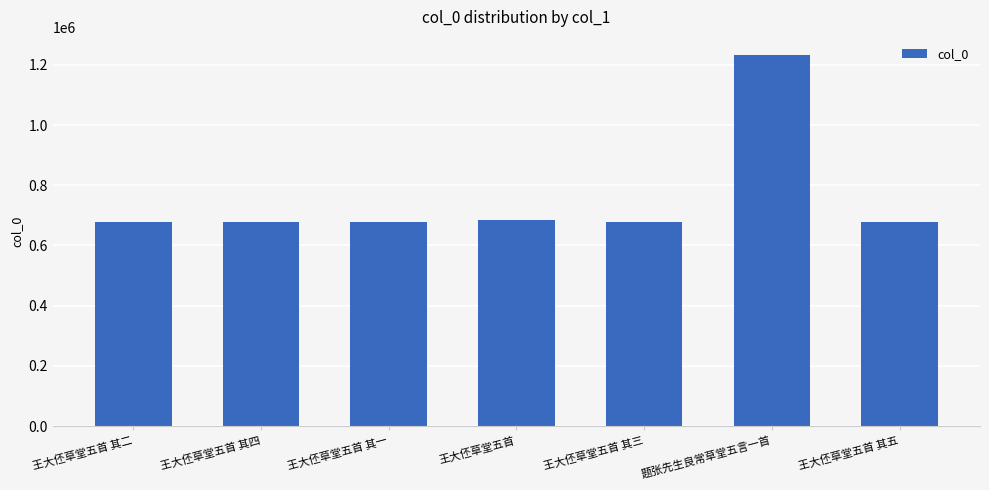

What is the smallest value displayed?

676749